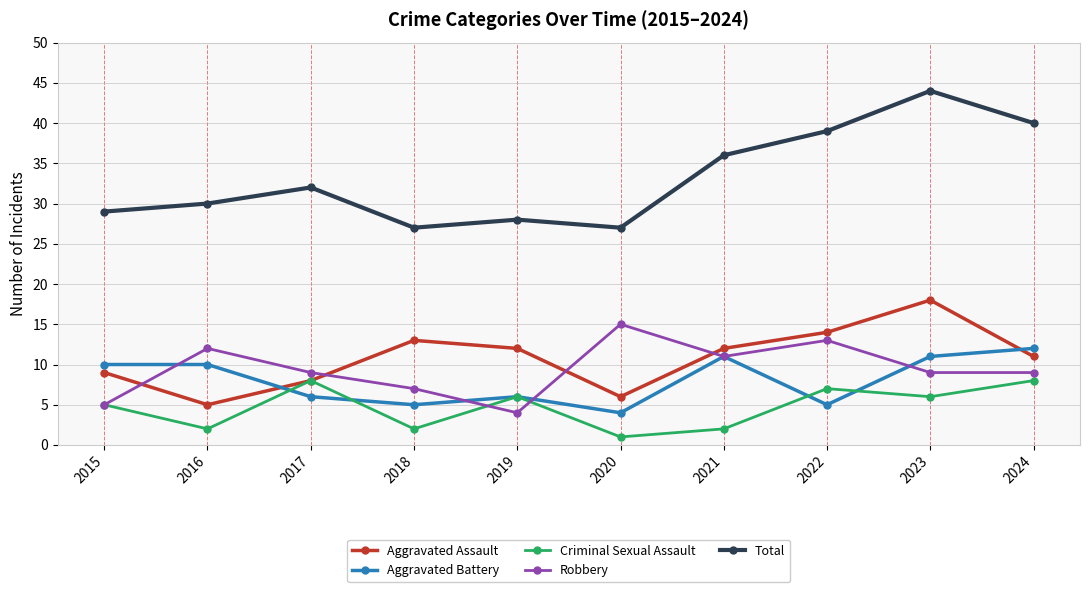

True or false: Total and Criminal Sexual Assault cross at least once.

False